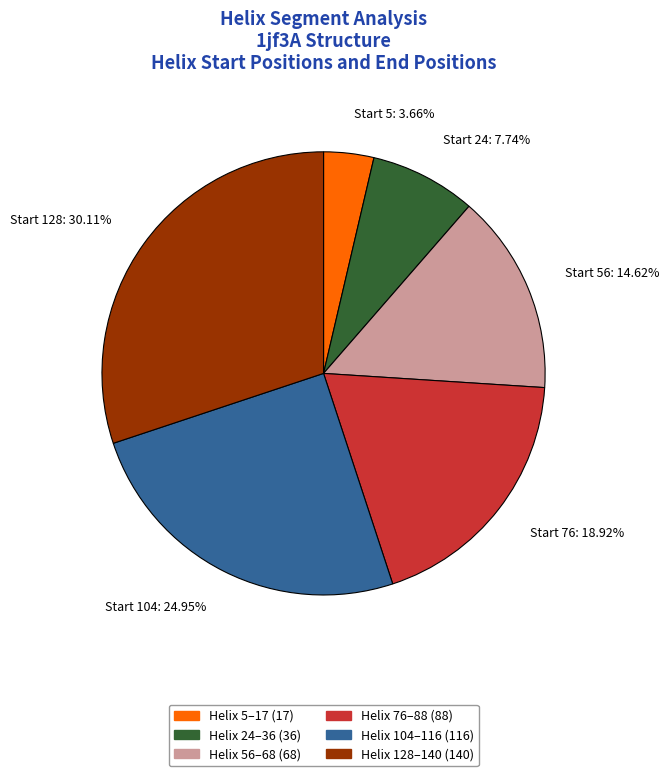

Is the sum of Start 24: 7.74% and Start 76: 18.92% greater than half?

No